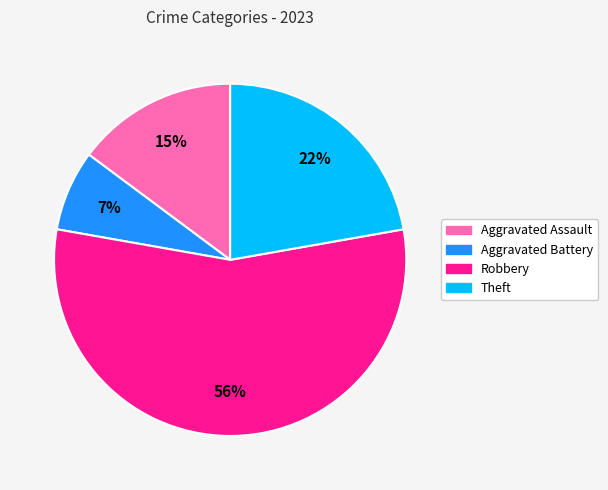

What is the ratio of the value at Robbery to the value at Theft?

2.5